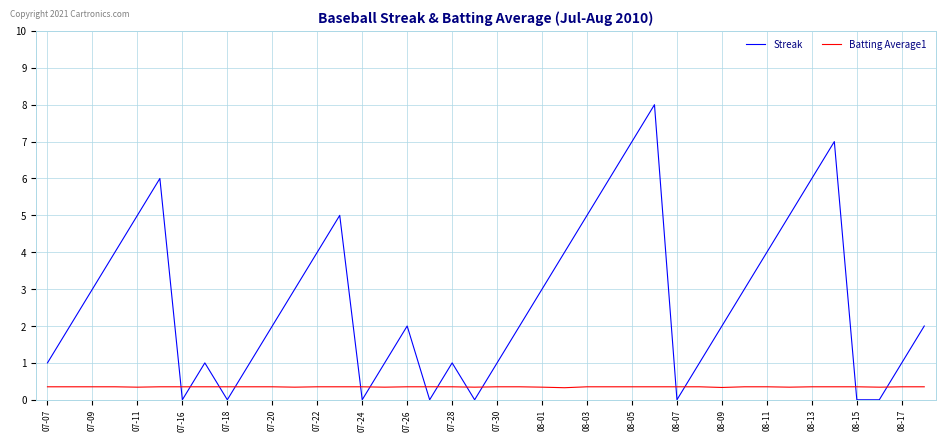

List the series in order of their peak value, highest first.

Streak, Batting Average1